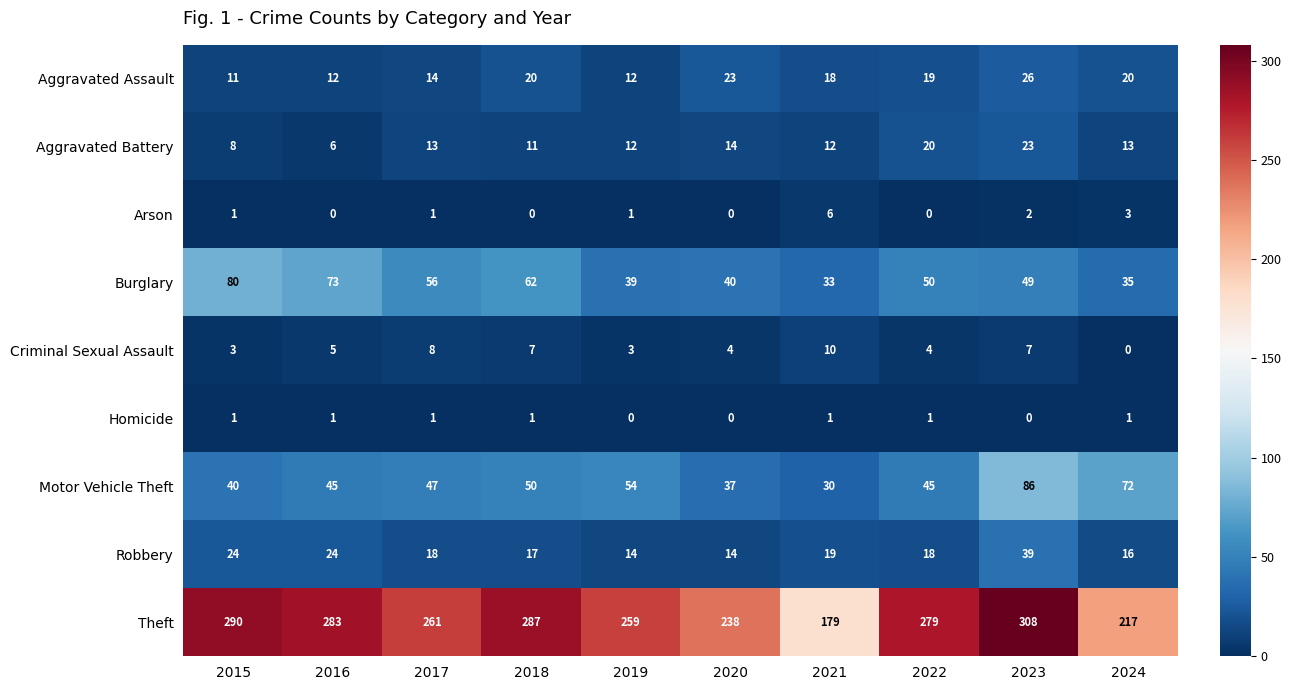

Which series has the largest total across all categories?

Theft